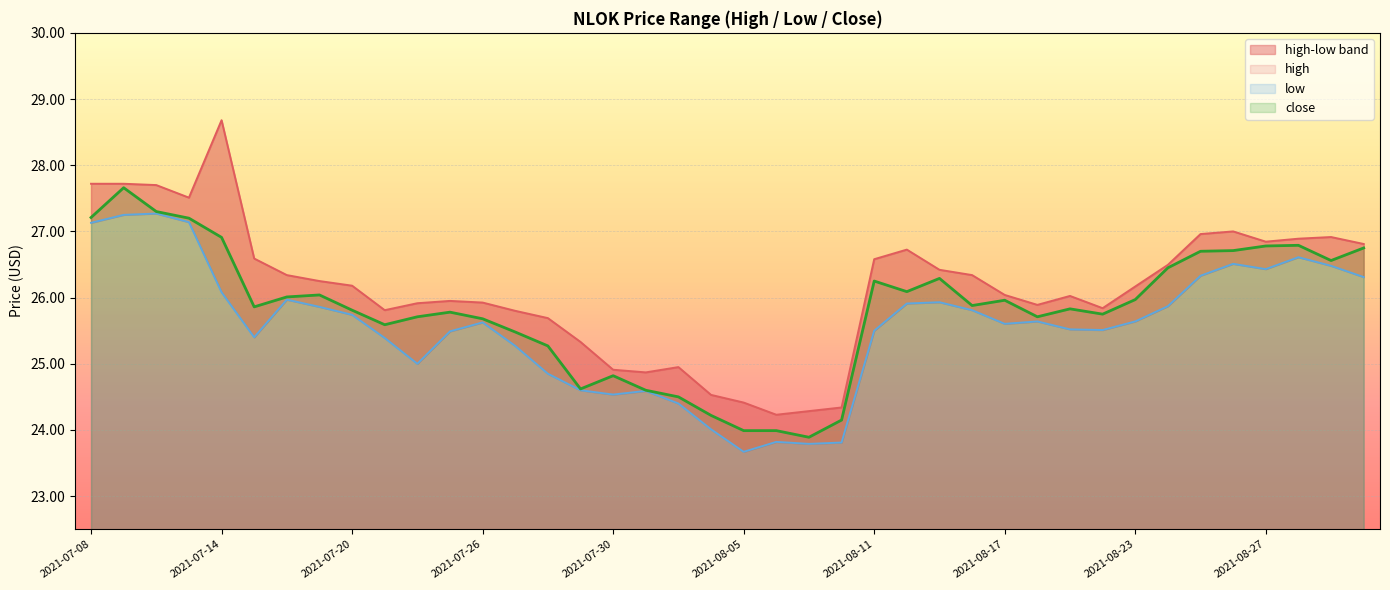

What is the difference between the low values at 2021-07-23 and 2021-07-26?

0.1